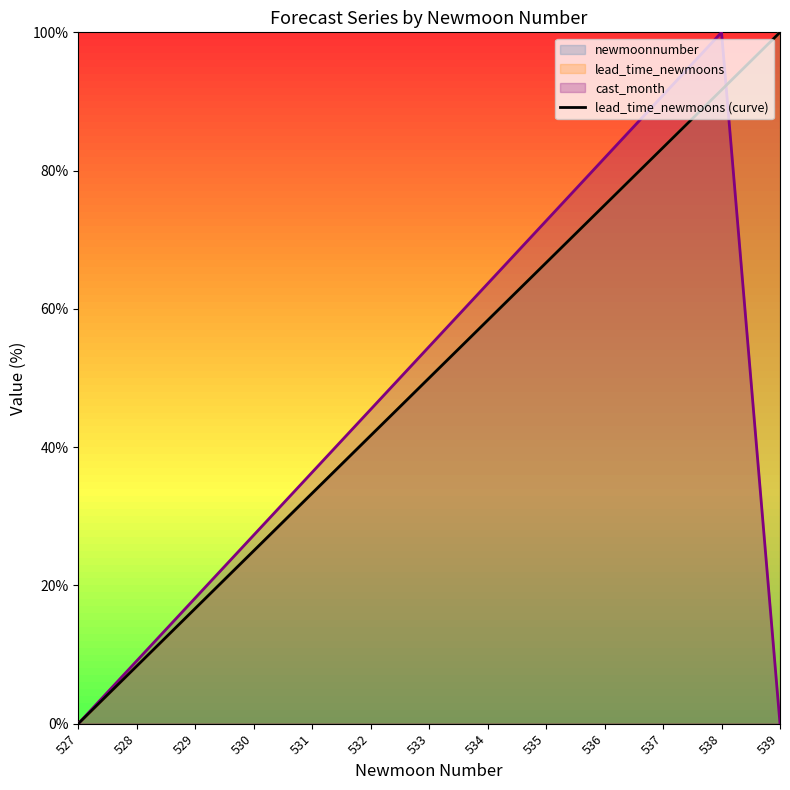

What is the difference between the maximum and minimum values?

100.0